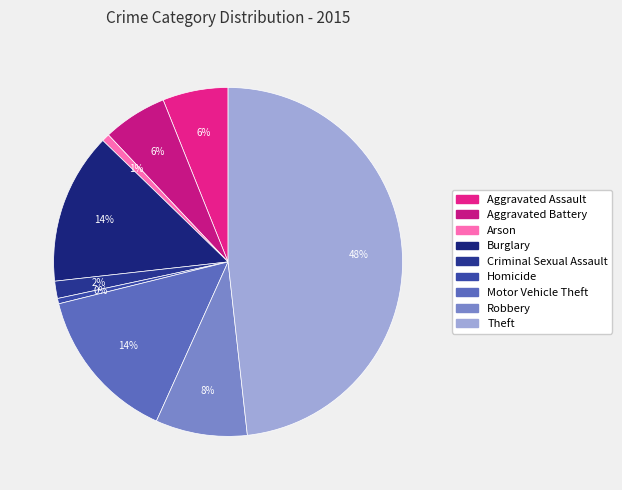

How many segments does this pie chart have?

9